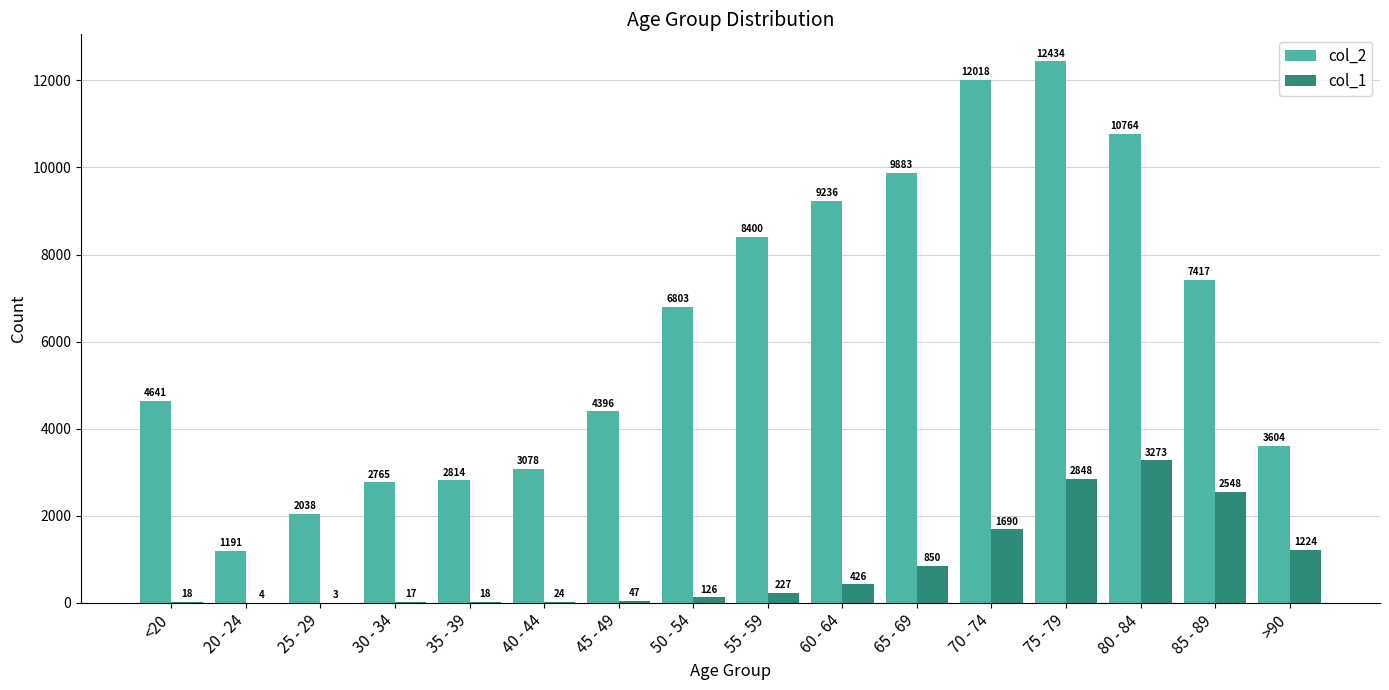

Which series has the largest range (max minus min)?

col_2